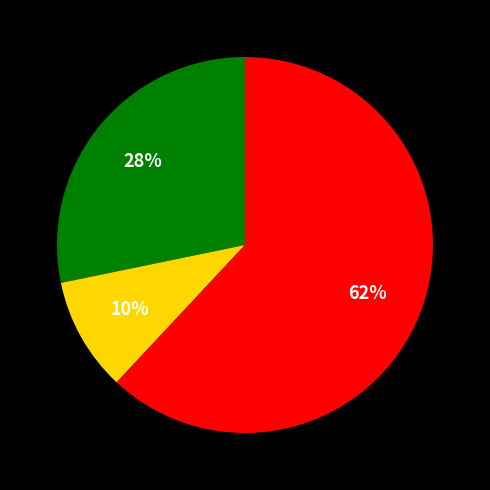

To the nearest percent, what is the difference between the largest and smallest slice percentages?

52%